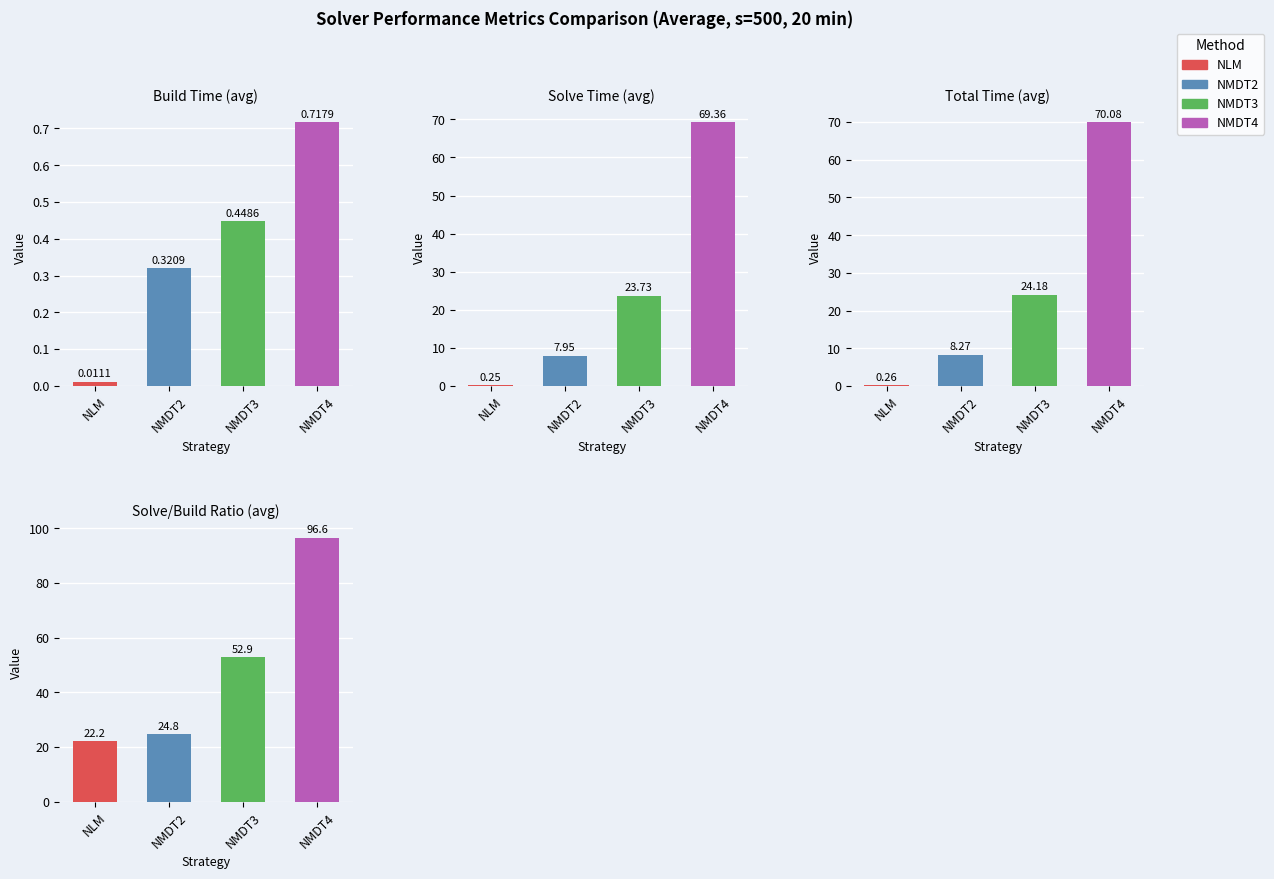

Which series has the largest total across all categories?

NMDT4